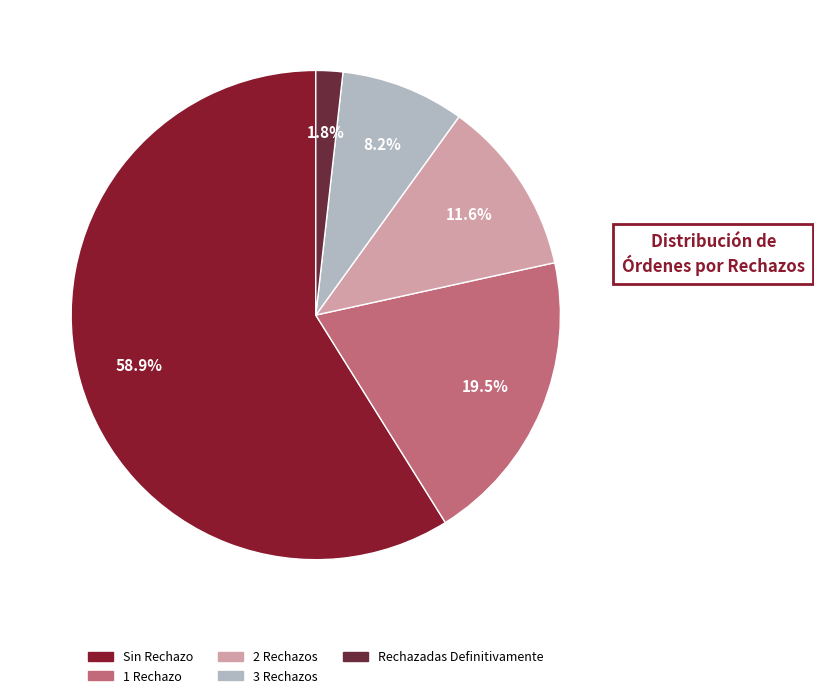

To the nearest percent, what percentage of the pie is 3 Rechazos?

8%